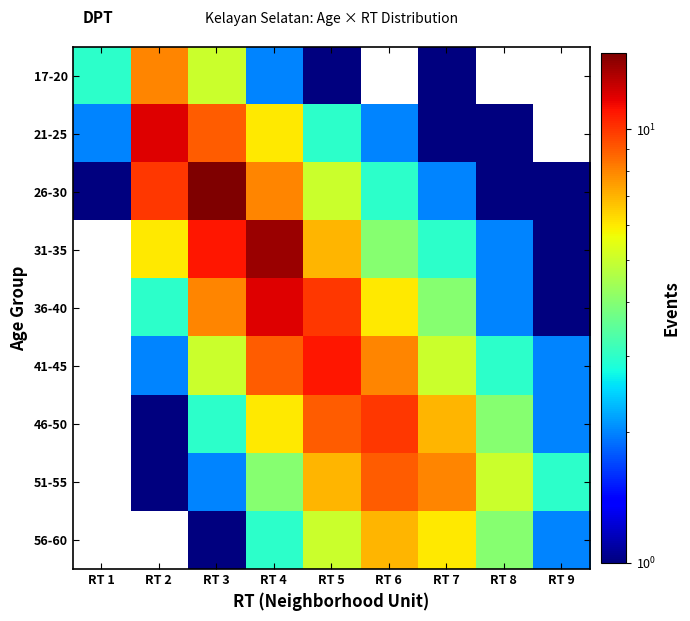

Is the value of 36-40 at RT 5 greater than the value of 21-25 at RT 8?

Yes